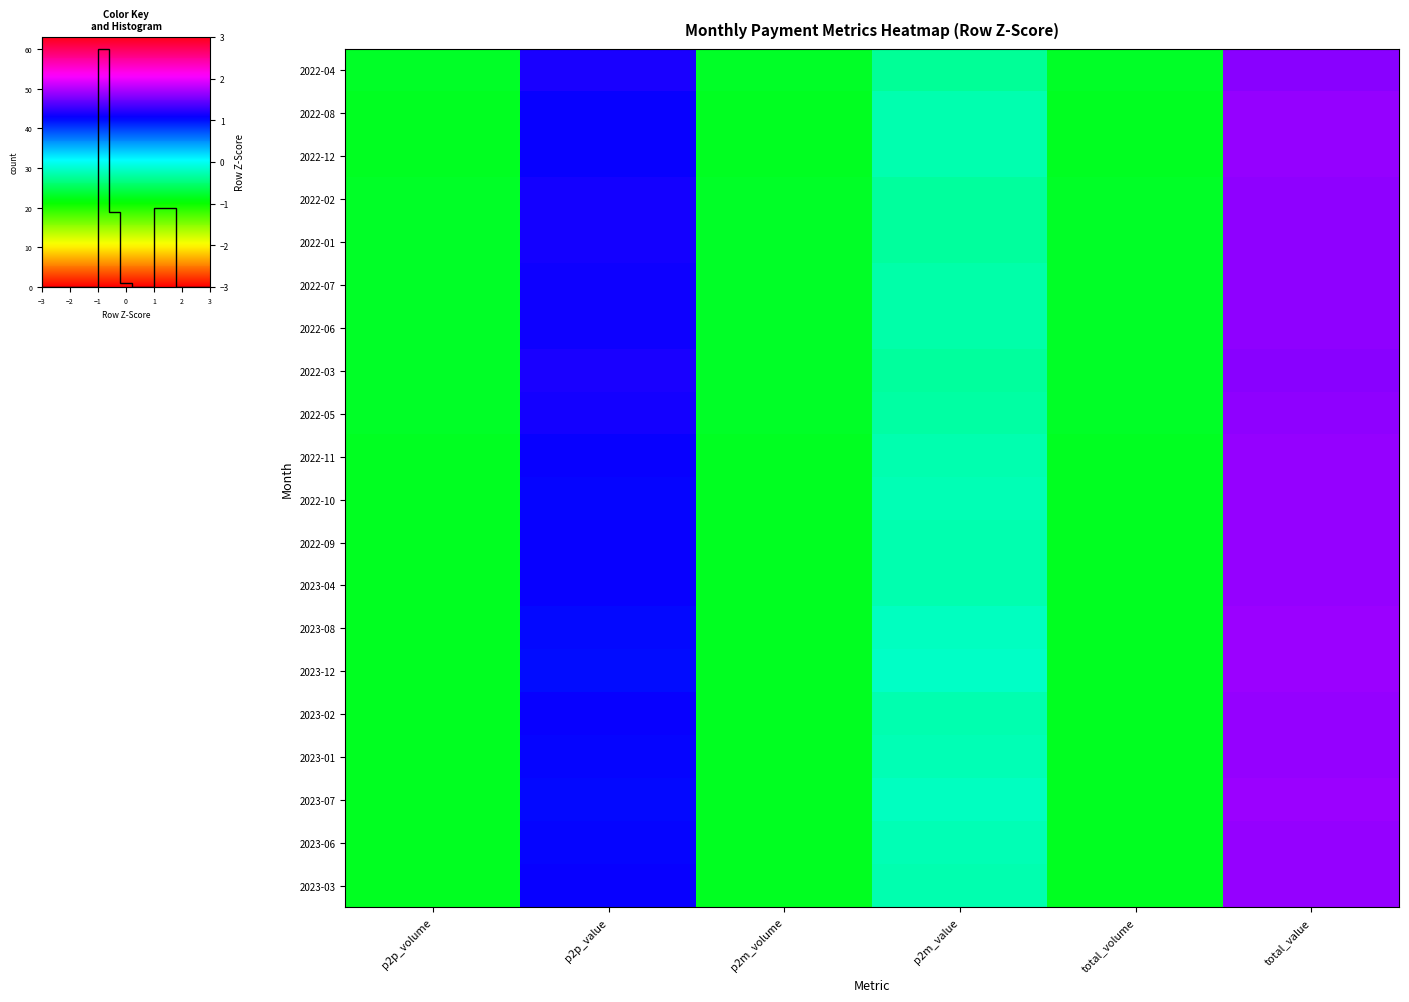

Which label corresponds to the smallest value in the chart?

p2p_volume